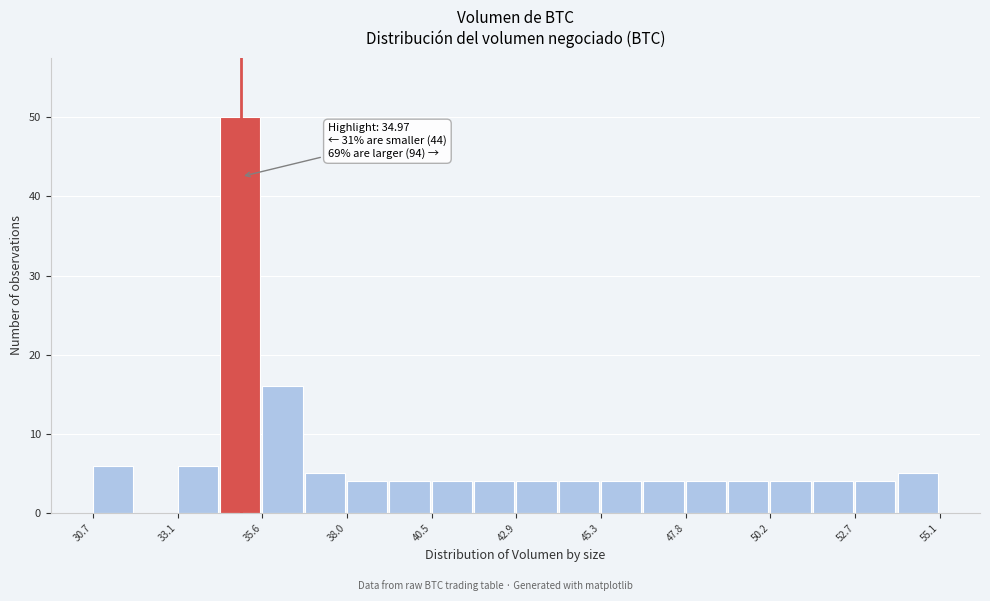

Read against the x-axis, roughly where is the centre of the tallest bar?

35.0